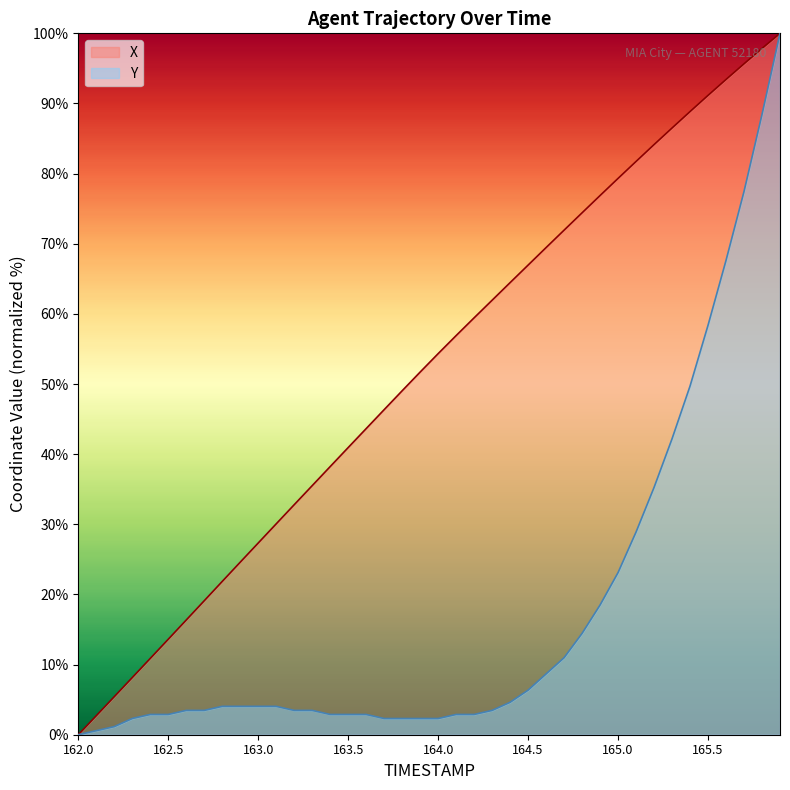

True or false: Y and X cross at least once.

False